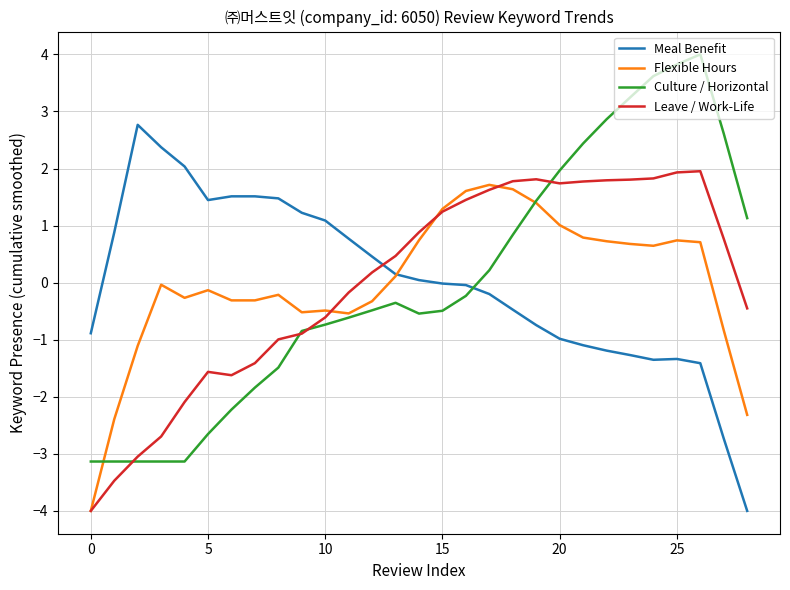

What is the minimum value for Flexible Hours?

-4.0